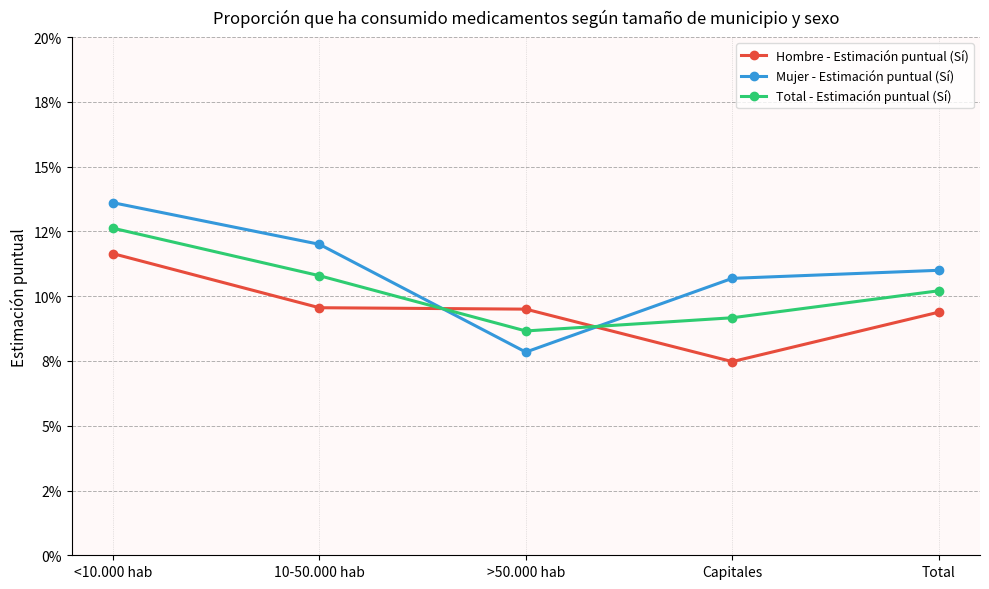

The value of Total - Estimación puntual (Sí) at Total is 0.2. True or false?

False